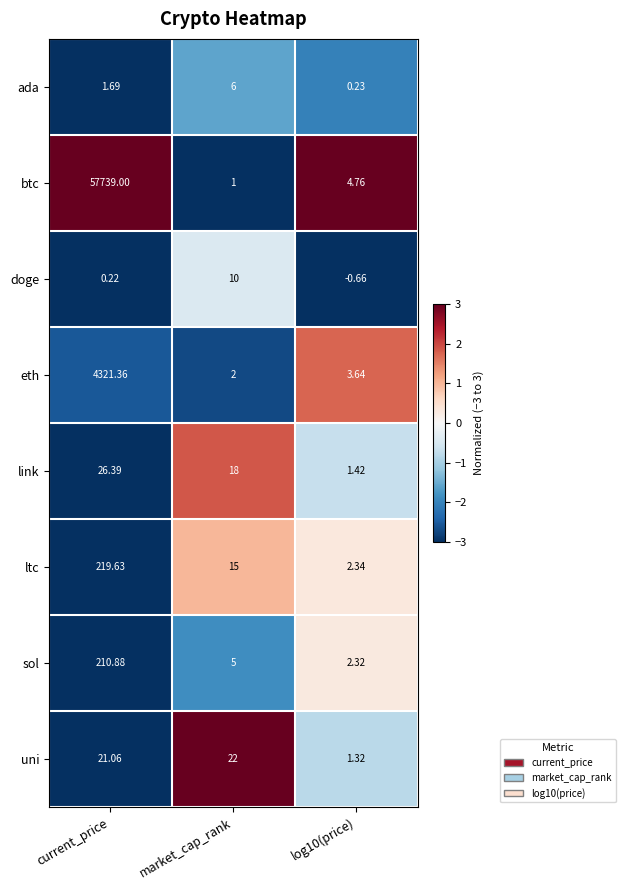

Rank the series by their maximum value, from lowest to highest.

ada, doge, uni, link, sol, ltc, eth, btc